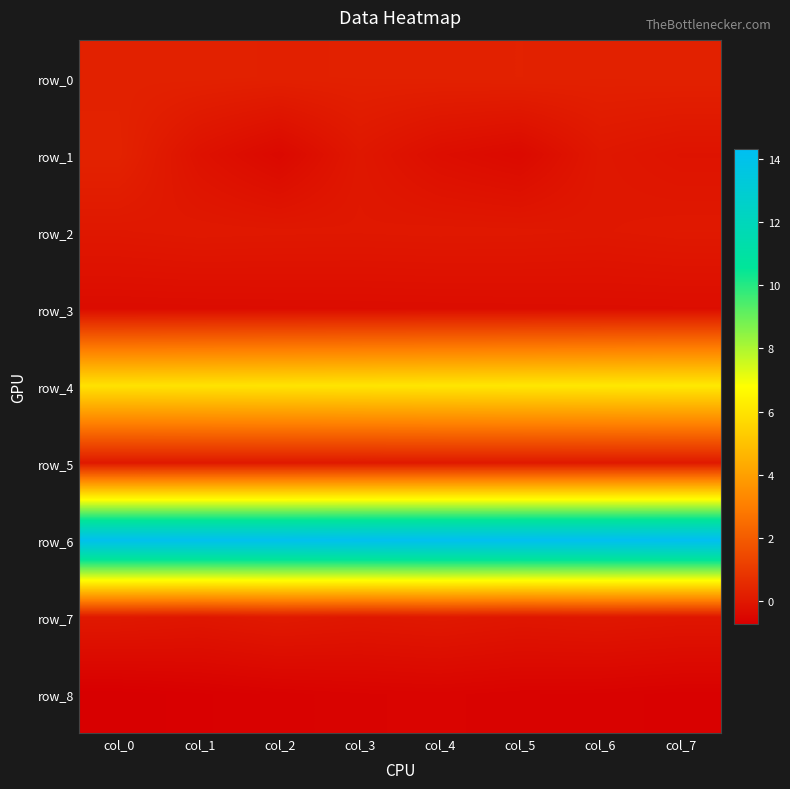

Reading left to right, transcribe all the data shown in this chart.

row_0: col_0=0.3	col_1=0.3	col_2=0.3	col_3=0.3	col_4=0.3	col_5=0.3	col_6=0.3	col_7=0.3
row_1: col_0=0.3	col_1=-0.2	col_2=-0.4	col_3=0.0	col_4=-0.3	col_5=-0.4	col_6=0.0	col_7=-0.1
row_2: col_0=0.0	col_1=0.0	col_2=0.0	col_3=0.0	col_4=0.0	col_5=0.0	col_6=0.0	col_7=0.0
row_3: col_0=-0.3	col_1=-0.3	col_2=-0.3	col_3=-0.3	col_4=-0.3	col_5=-0.3	col_6=-0.3	col_7=-0.3
row_4: col_0=6.0	col_1=6.0	col_2=6.0	col_3=6.1	col_4=6.1	col_5=6.1	col_6=6.1	col_7=6.2
row_5: col_0=0.1	col_1=0.1	col_2=0.1	col_3=0.1	col_4=0.1	col_5=0.1	col_6=0.1	col_7=0.1
row_6: col_0=14.1	col_1=14.2	col_2=14.2	col_3=14.2	col_4=14.2	col_5=14.3	col_6=14.3	col_7=14.3
row_7: col_0=0.0	col_1=-0.0	col_2=0.1	col_3=0.0	col_4=0.1	col_5=-0.0	col_6=0.0	col_7=-0.0
row_8: col_0=-0.7	col_1=-0.7	col_2=-0.6	col_3=-0.6	col_4=-0.6	col_5=-0.6	col_6=-0.6	col_7=-0.7